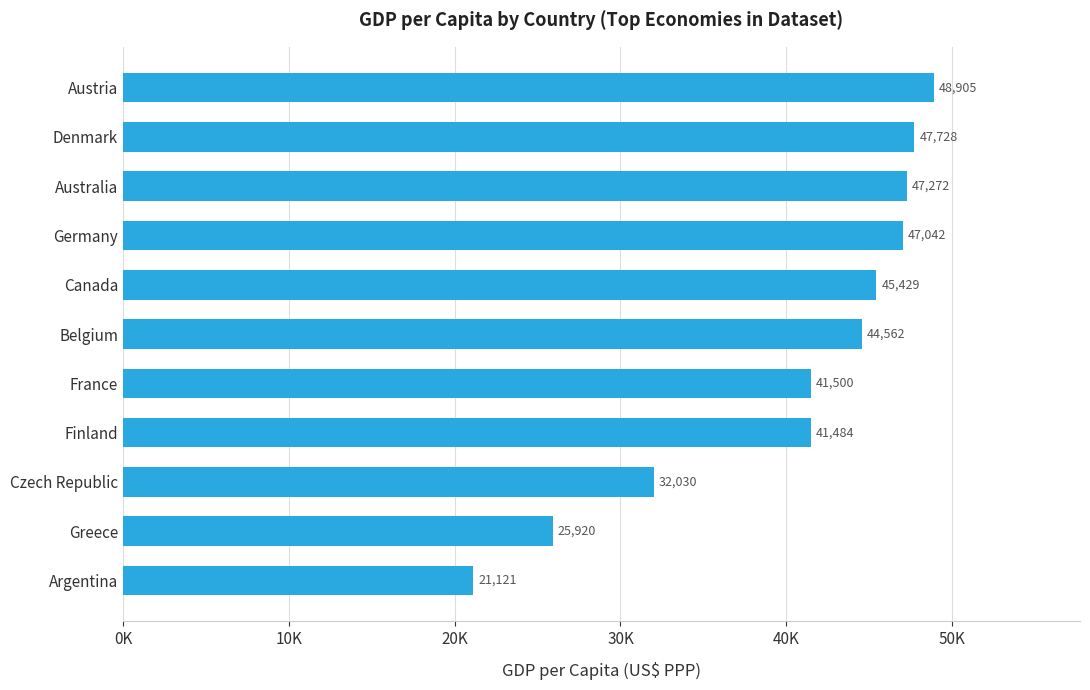

Which category has the highest value across all series?

Austria